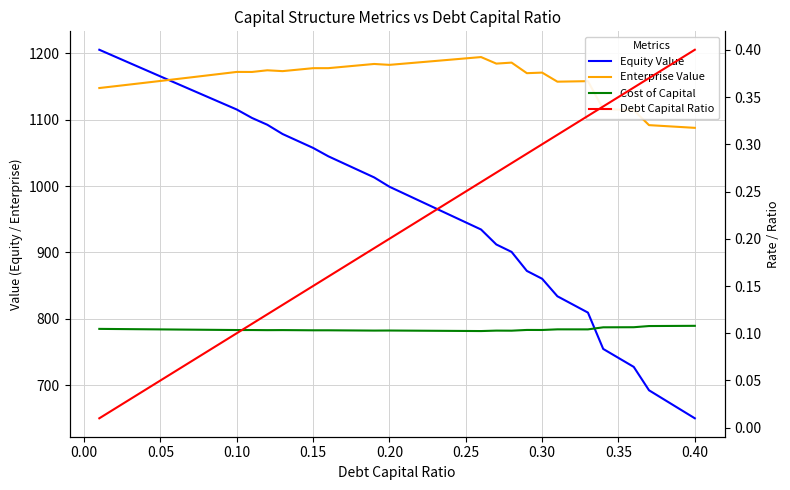

How many lines are shown in the chart?

4